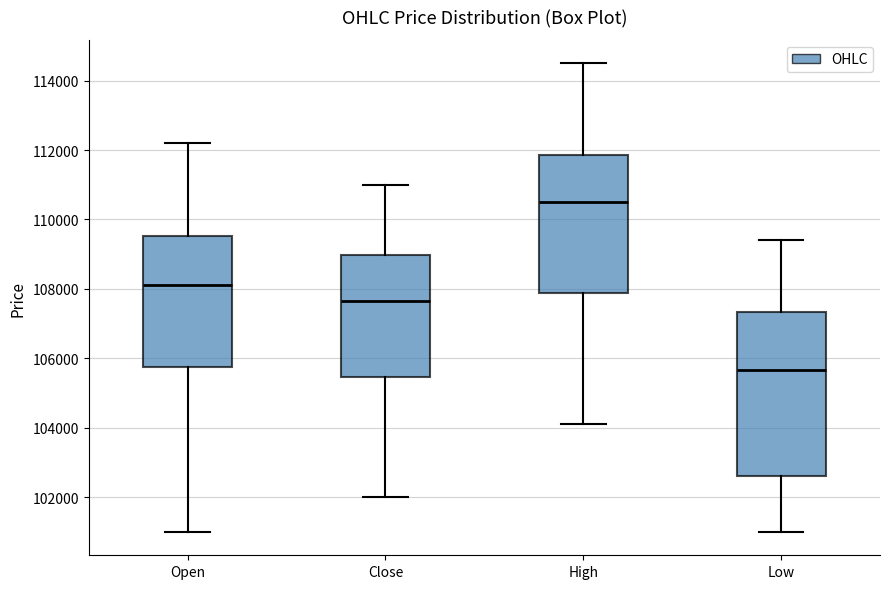

Which box's median line is the highest?

High